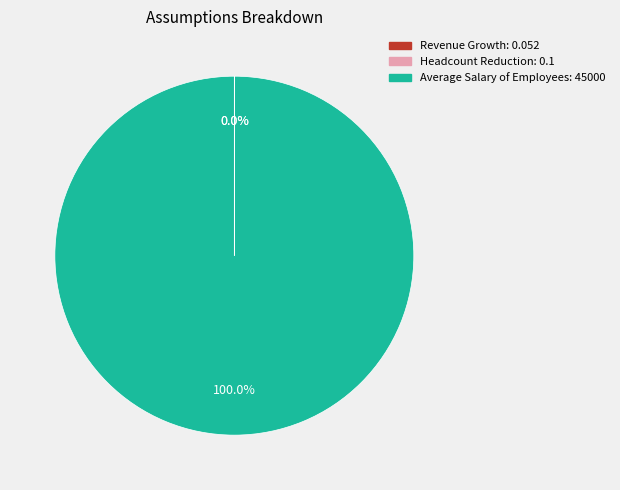

Which category has the biggest portion of the pie?

Average Salary of Employees